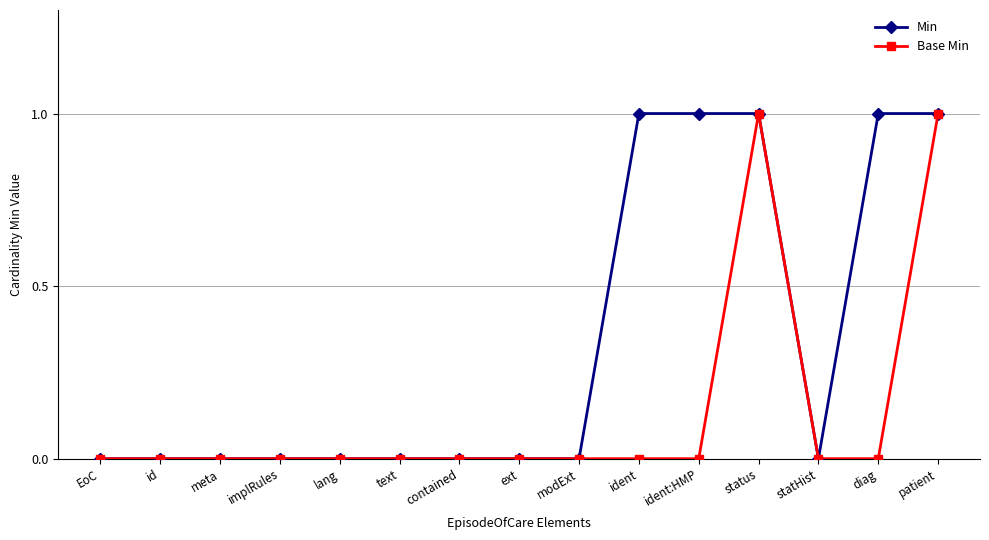

What is the label of the 7th point from the right?

modExt